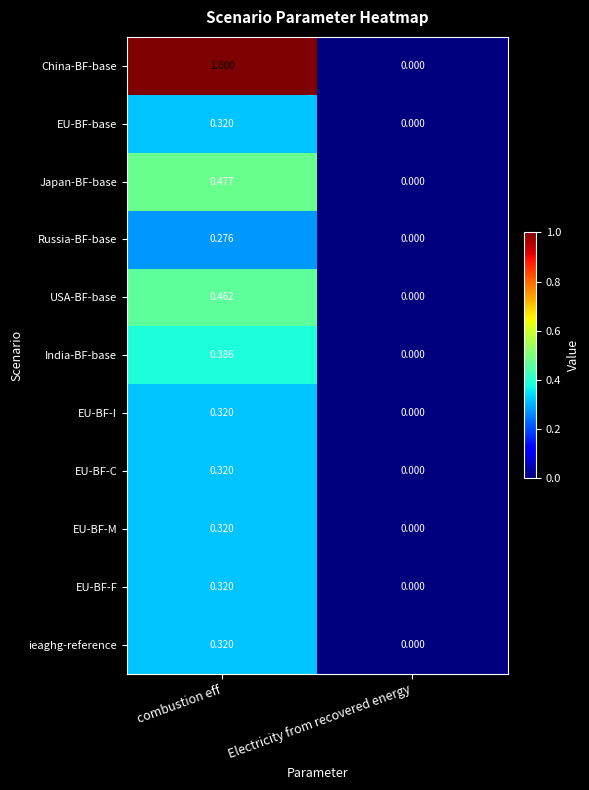

Where is EU-BF-F nearest to the value 0?

Electricity from recovered energy